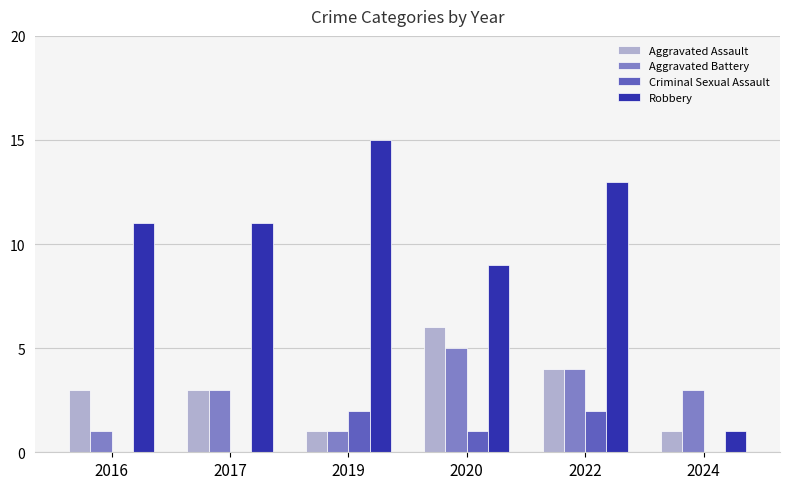

What is the sum of all Robbery values?

60